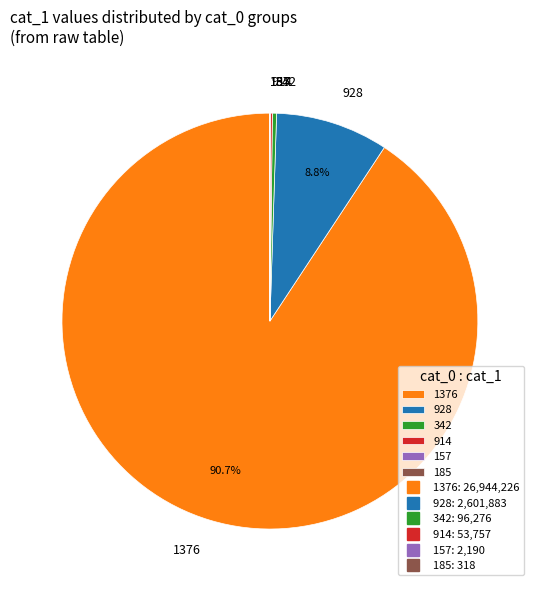

To the nearest percent, what is the difference between the largest and smallest slice percentages?

91%